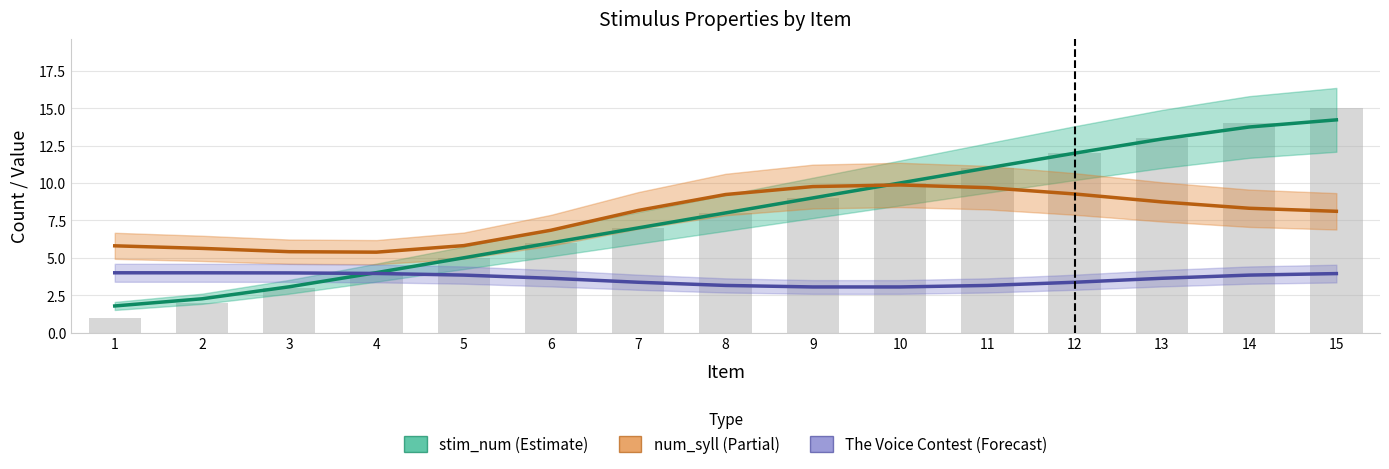

Is the value of The Voice Contest (Forecast) at 10 greater than the value of stim_num (Estimate) at 9?

No